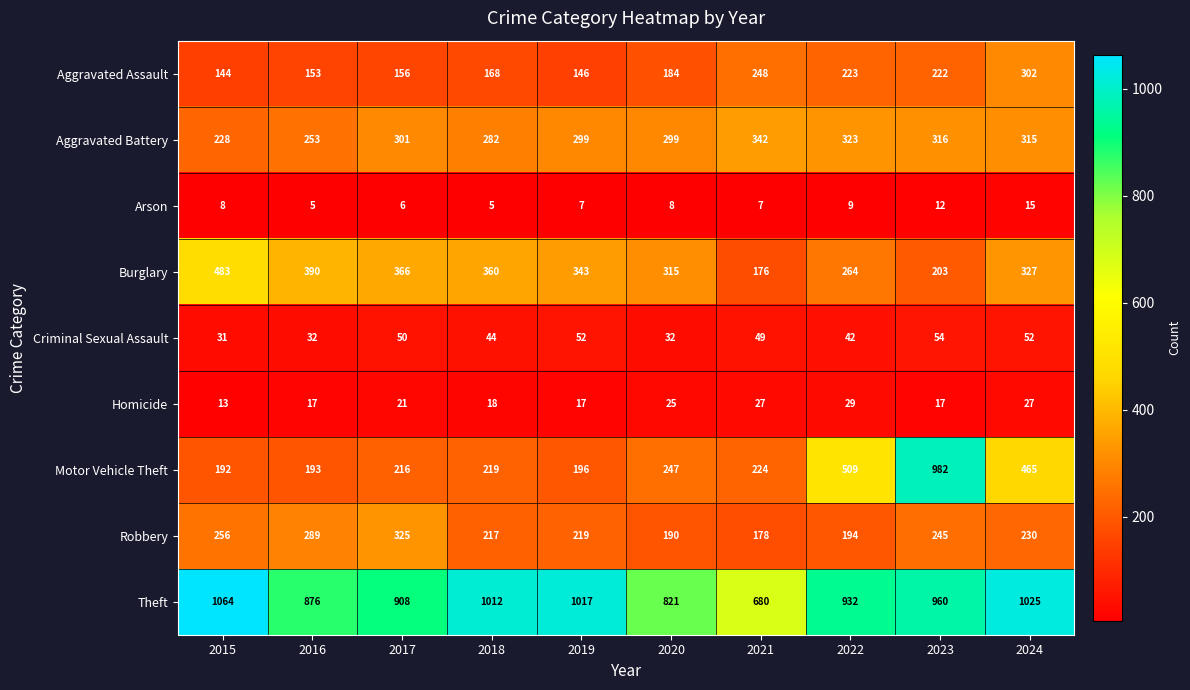

At which label is Motor Vehicle Theft closest to 587?

2022